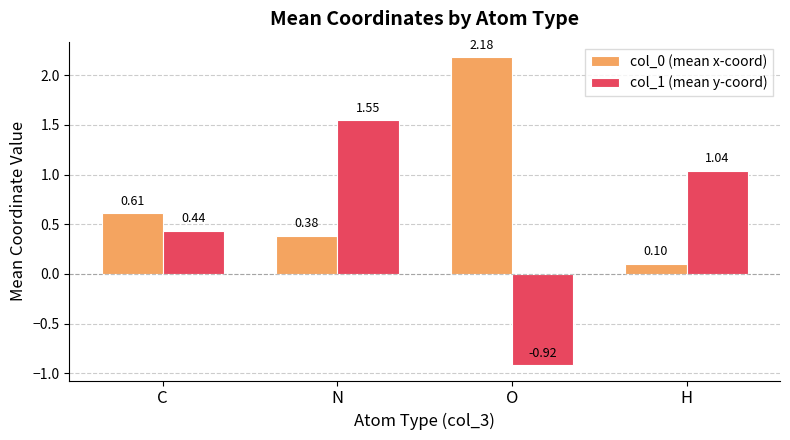

What is the label of the 1st bar from the left?

C